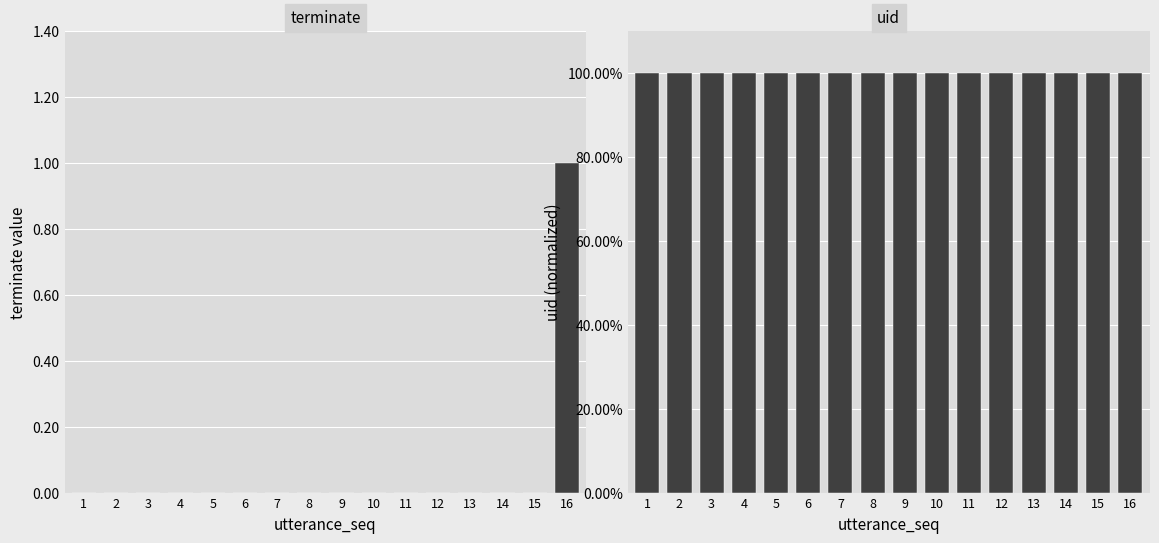

Count the number of categories in the chart.

16